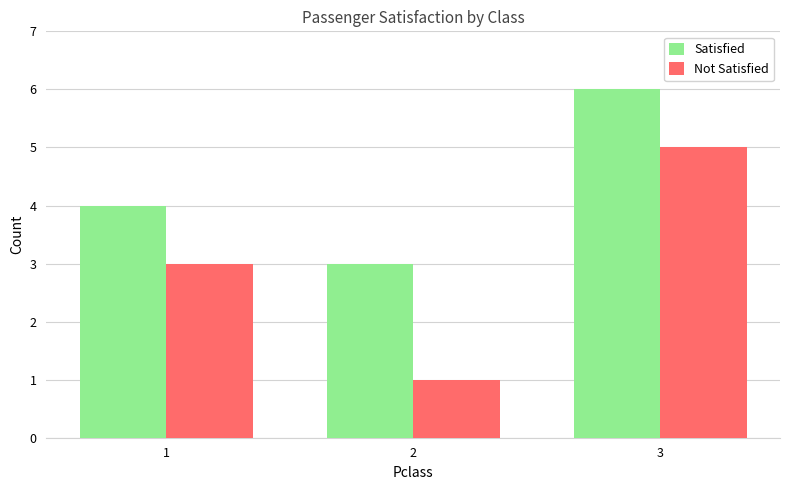

How many groups of bars are there?

3